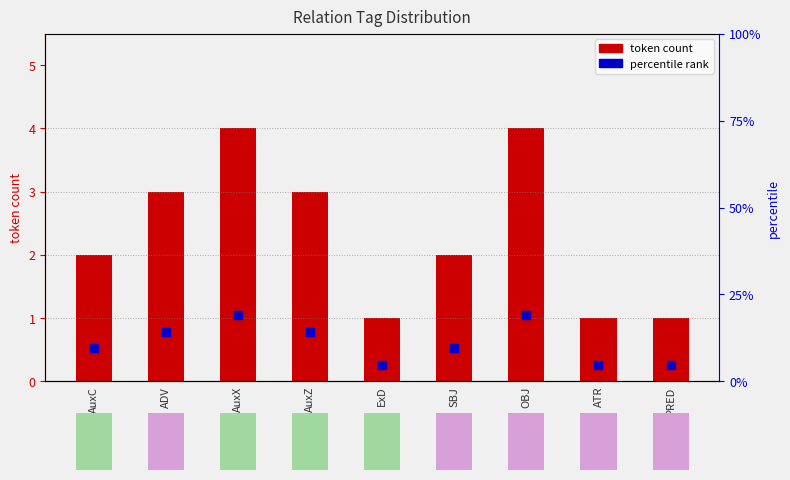

At which category is the sum across all series the highest?

AuxX